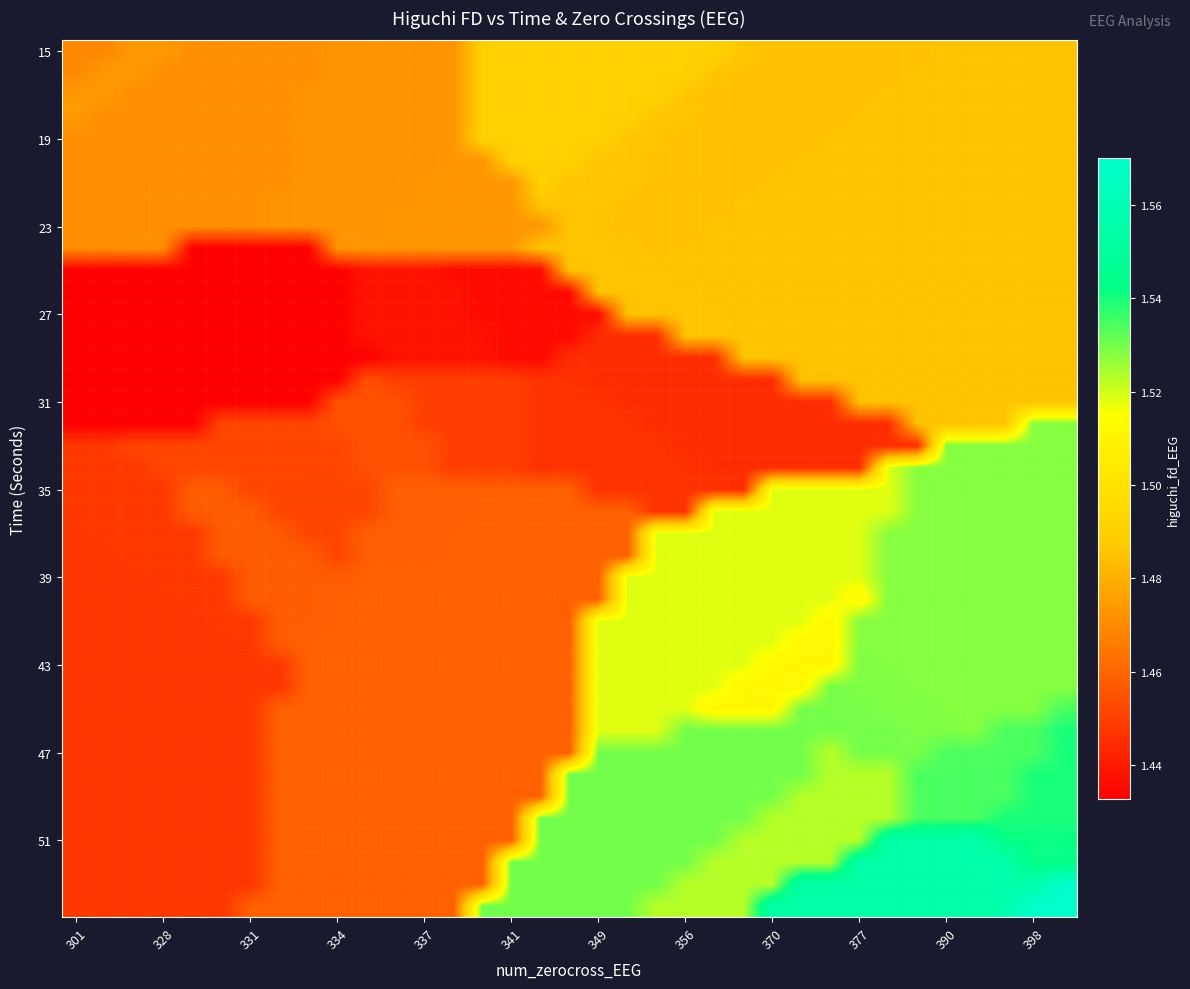

Which series has the largest total across all categories?

row_39